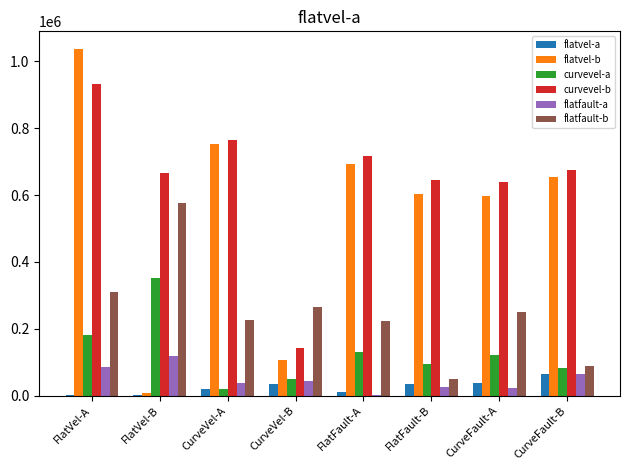

What value does the flatfault-a series have at FlatFault-B?

25112.3